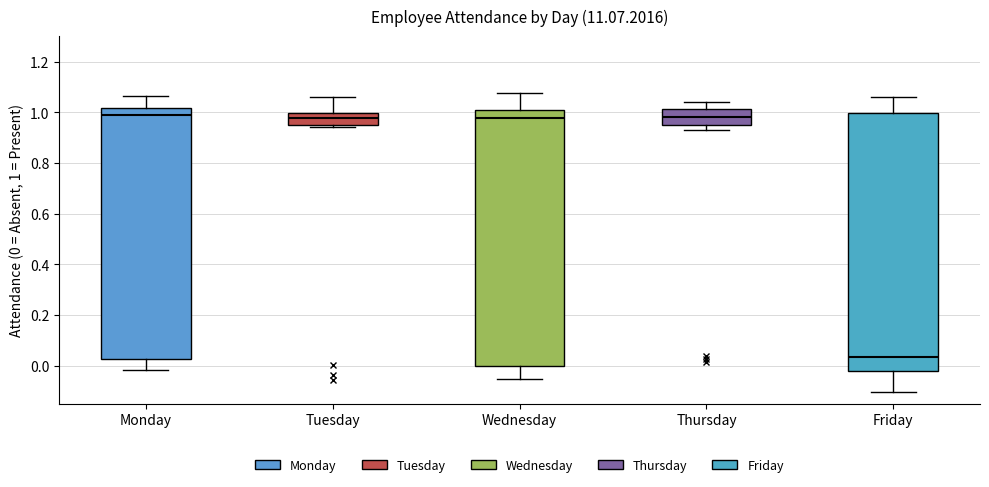

Reading left to right, read every box against the y-axis: the position of its median line, the range the box covers, and the ends of its whiskers. The values are not printed on the chart, so give them approximately, as read against the axis.

Monday: median 1.00, box 0.02 to 1.02, whiskers -0.02 to 1.06
Tuesday: median 0.98, box 0.94 to 1.00, whiskers 0.94 to 1.06
Wednesday: median 0.98, box 0.00 to 1.00, whiskers -0.06 to 1.08
Thursday: median 0.98, box 0.94 to 1.02, whiskers 0.92 to 1.04
Friday: median 0.04, box -0.02 to 1.00, whiskers -0.10 to 1.06